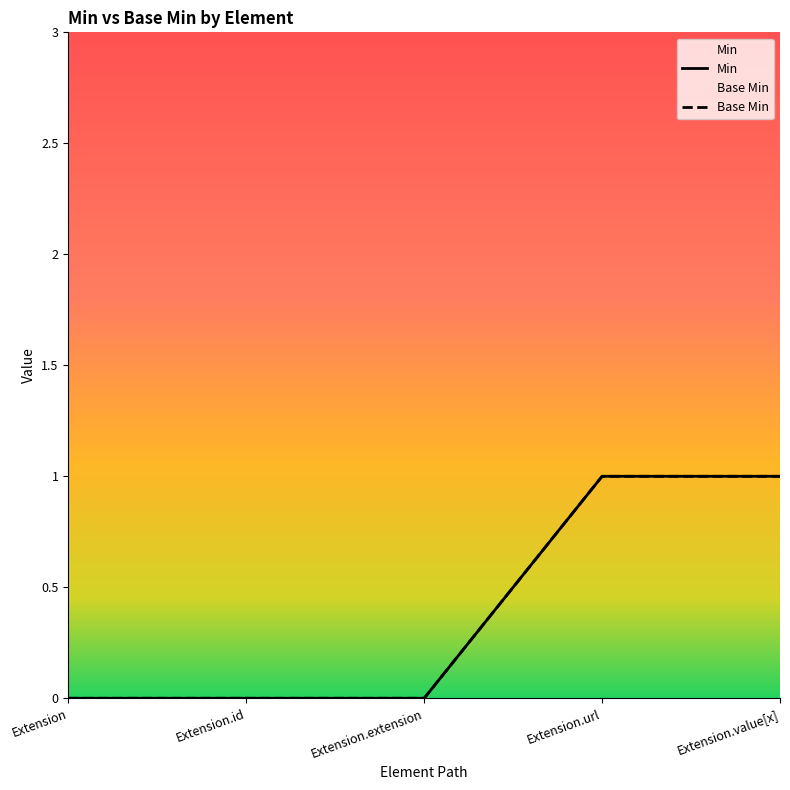

True or false: Base Min and Min cross at least once.

False